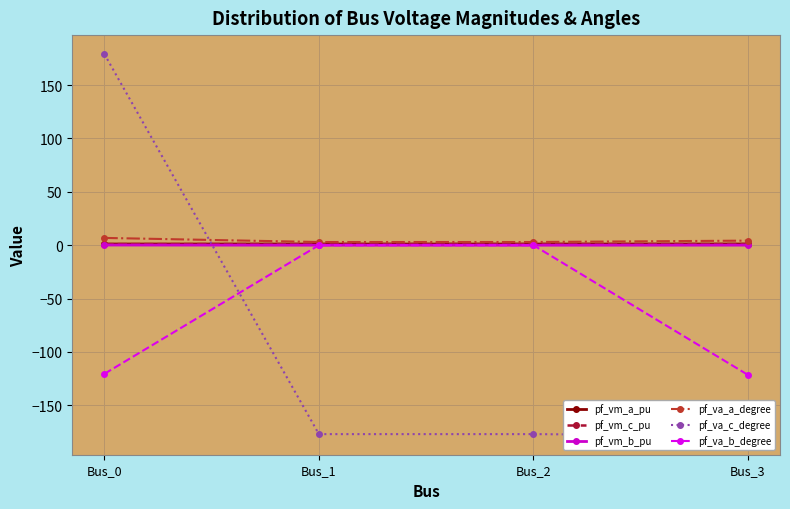

List the labels in order of pf_vm_c_pu value, largest first.

Bus_2, Bus_1, Bus_3, Bus_0